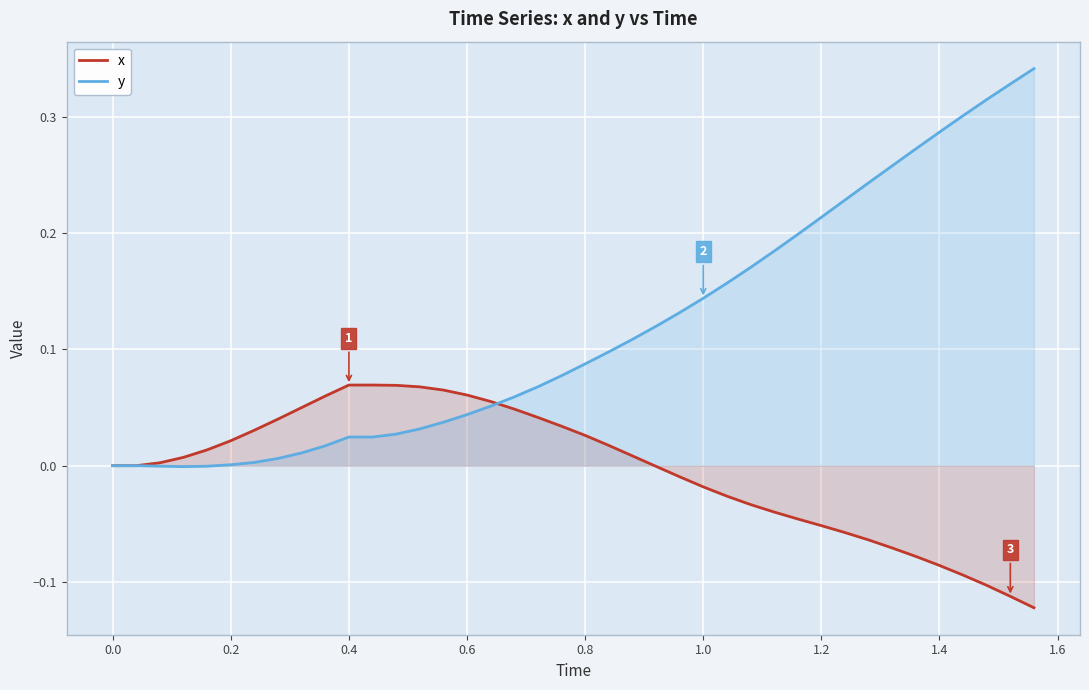

List the series in order of their peak value, highest first.

y, x